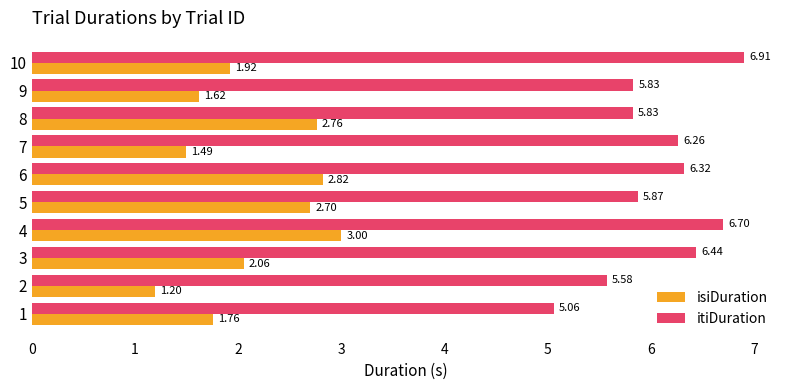

List the series in order of their peak value, lowest first.

isiDuration, itiDuration